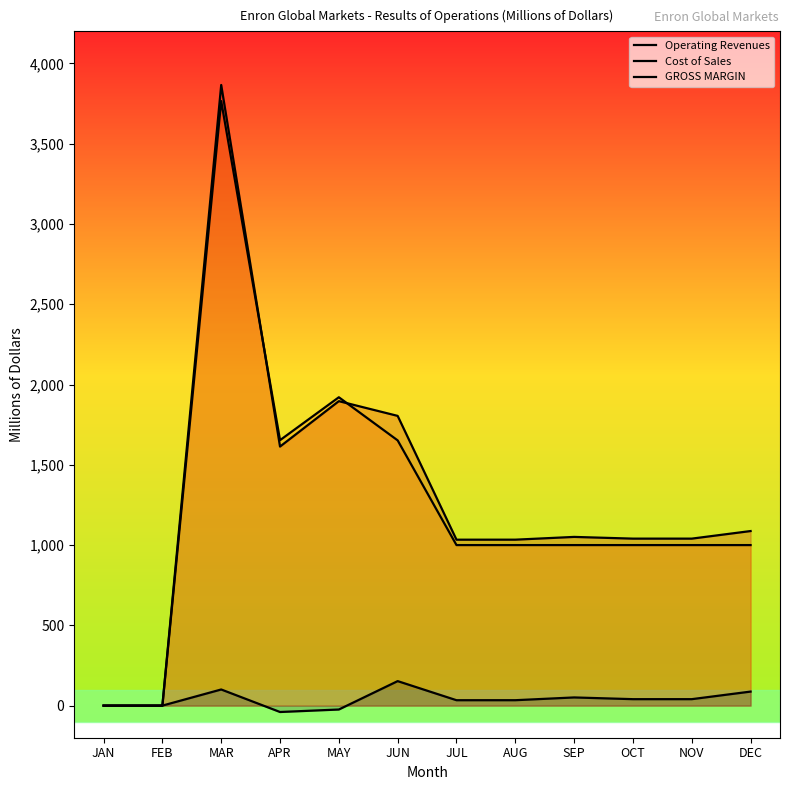

Where does the Operating Revenues series first go above 1050?

MAR